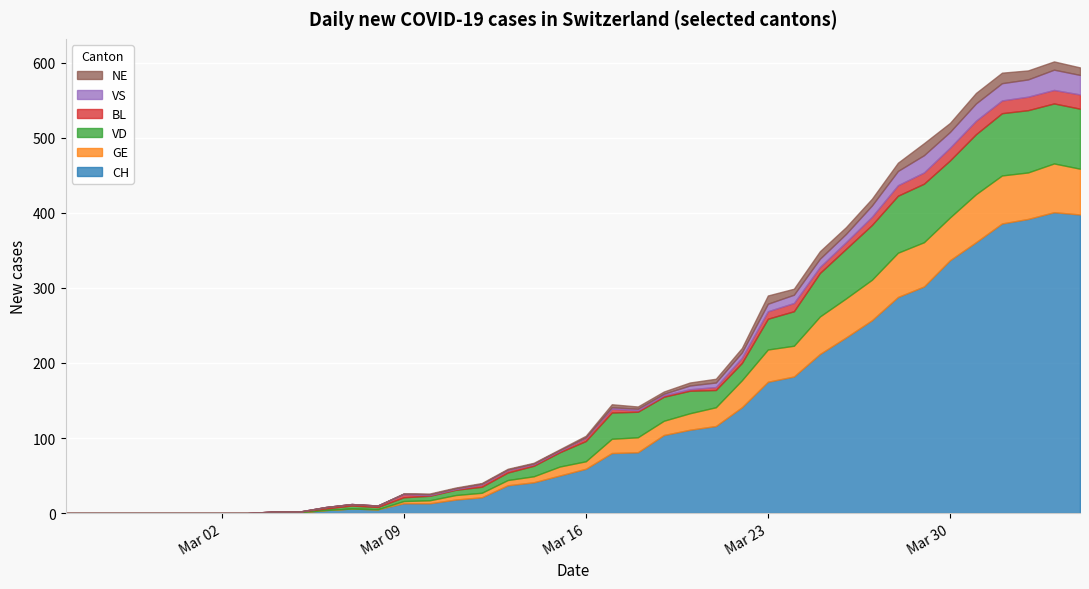

How many data points in CH are above 59?

19